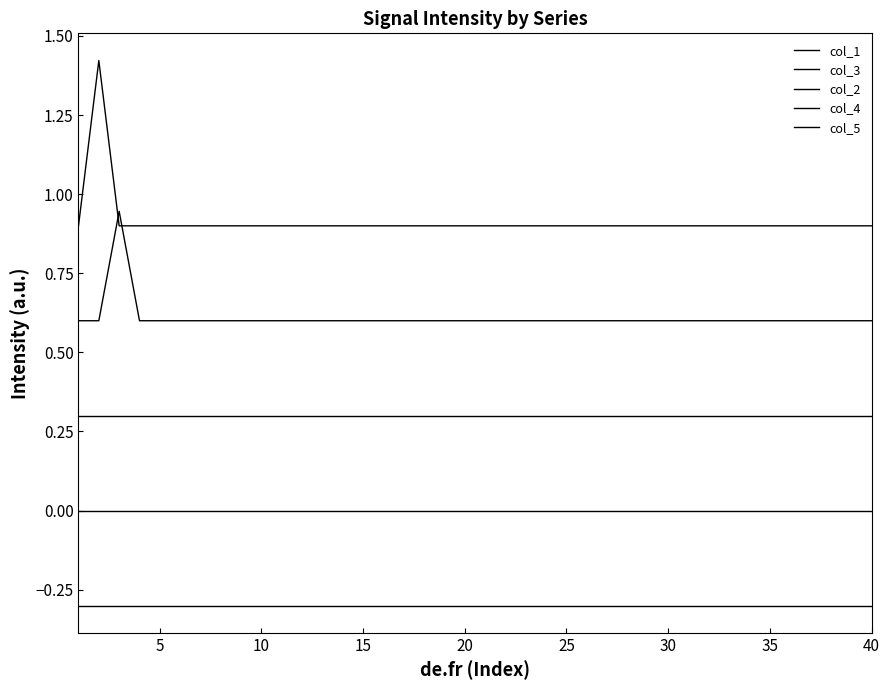

How many lines are shown in the chart?

5